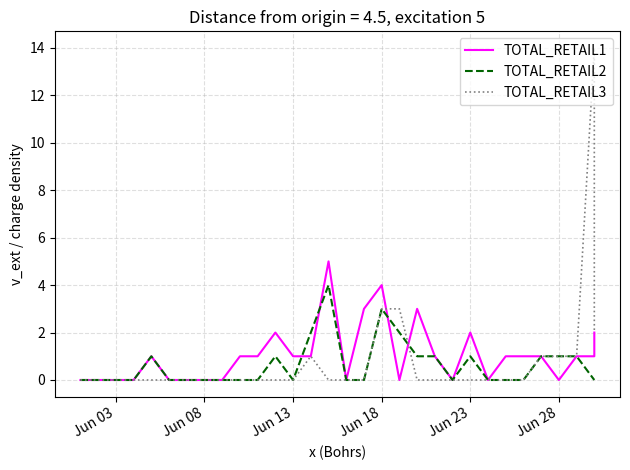

What is the maximum value for TOTAL_RETAIL2?

4